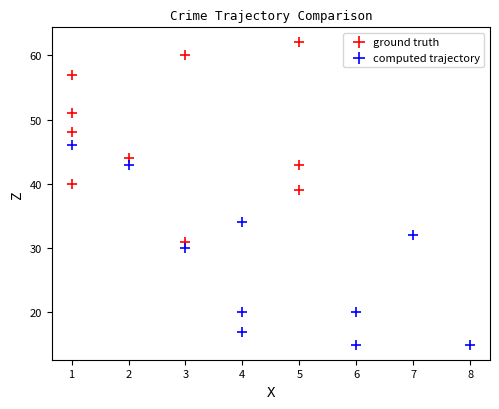

Which series reaches the minimum Y coordinate?

computed trajectory